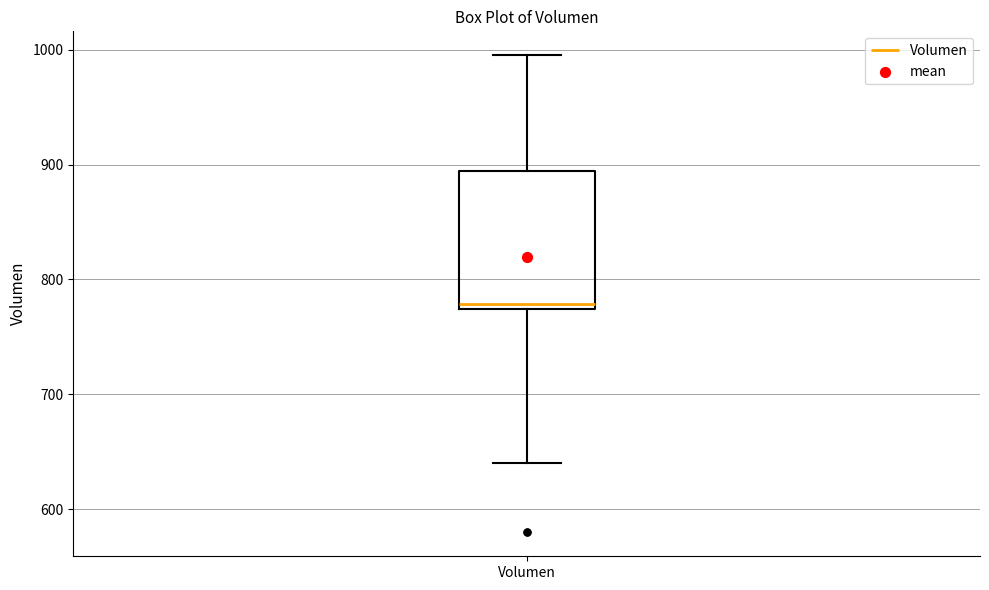

Read this box plot against the y-axis: the position of the median line, the range covered by the box, and the ends of both whiskers. The values are not printed on the chart, so give them approximately, as read against the axis.

median 780, box 770 to 890, whiskers 640 to 1000